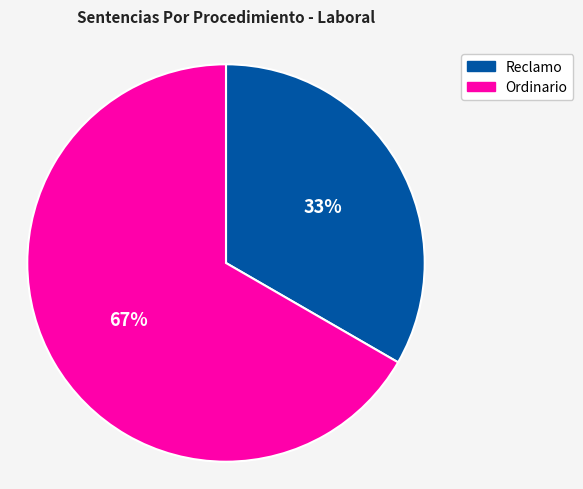

Is the sum of Reclamo and Ordinario greater than half?

Yes